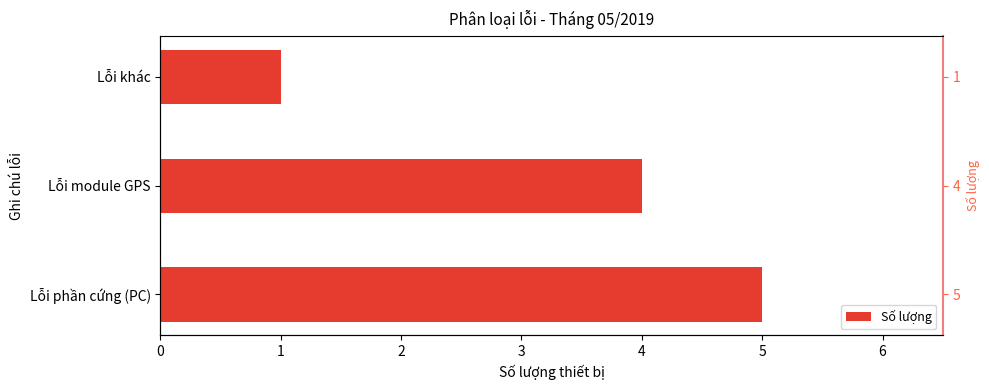

Rank the categories by value from highest to lowest.

Lỗi phần cứng (PC), Lỗi module GPS, Lỗi khác